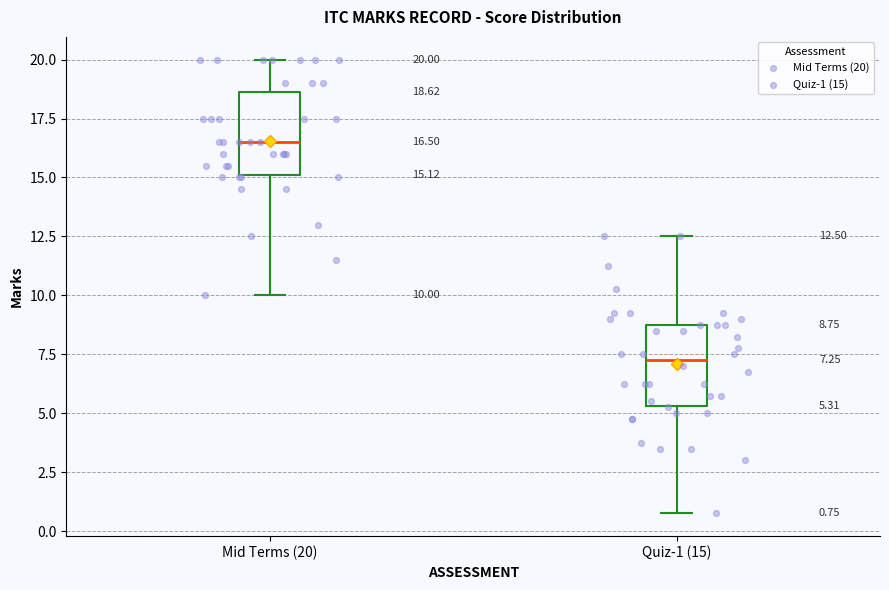

Which box's median line is the highest?

Mid Terms (20)